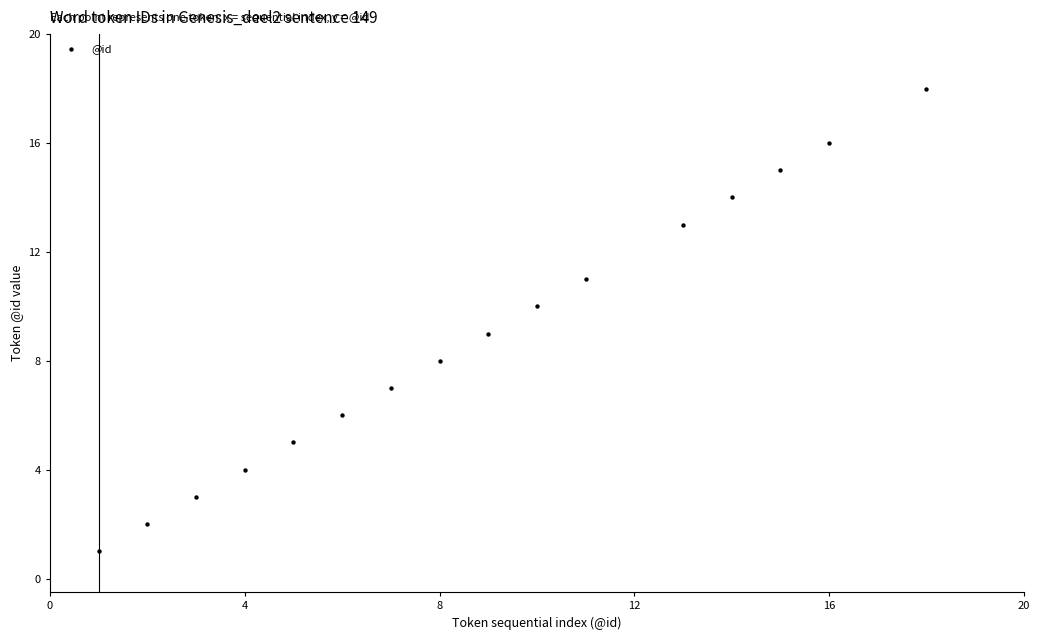

What is the range of Y values (max minus min)?

17